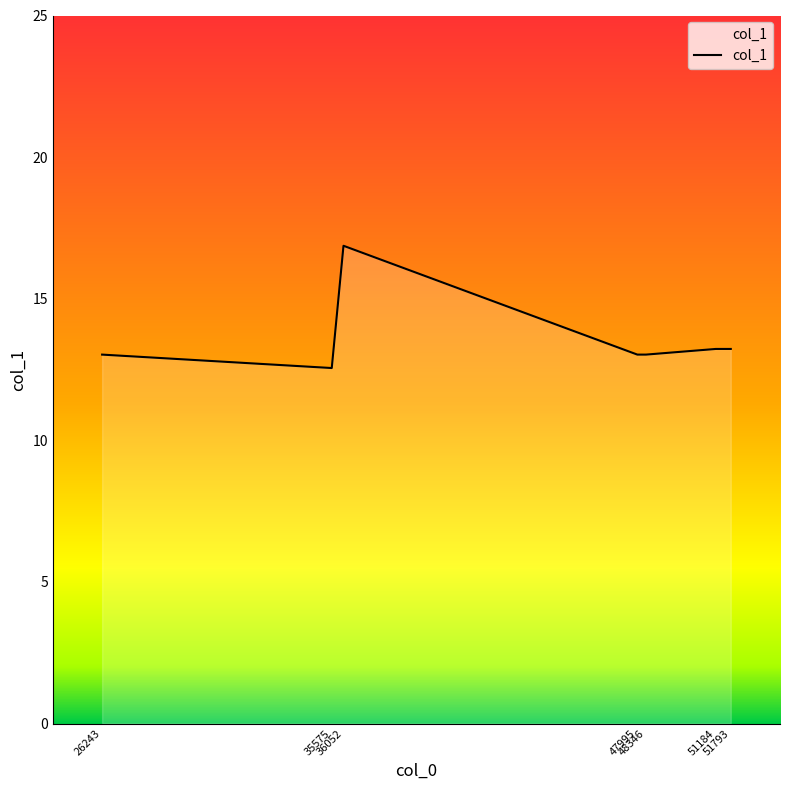

How many lines are shown in the chart?

1